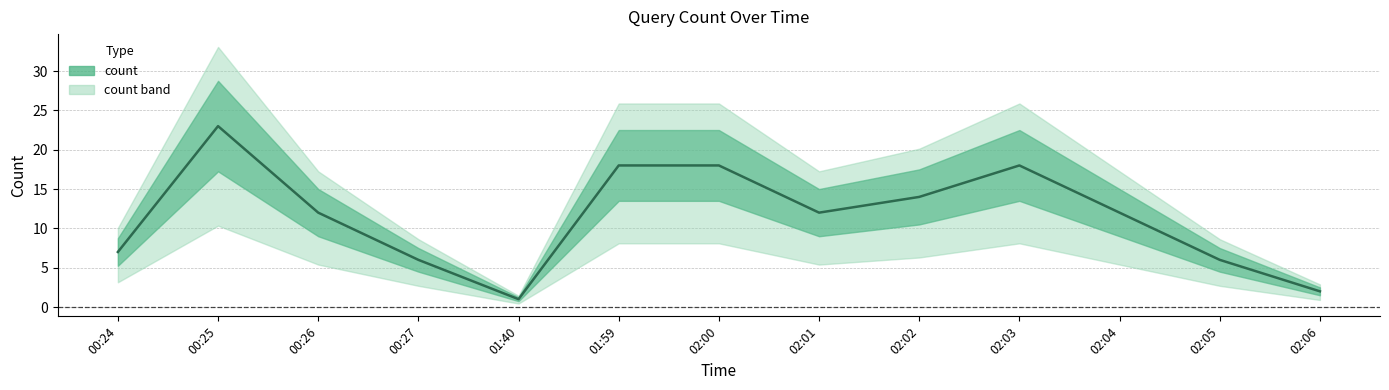

The chart shows a value of 9 at 00:24. True or false?

False